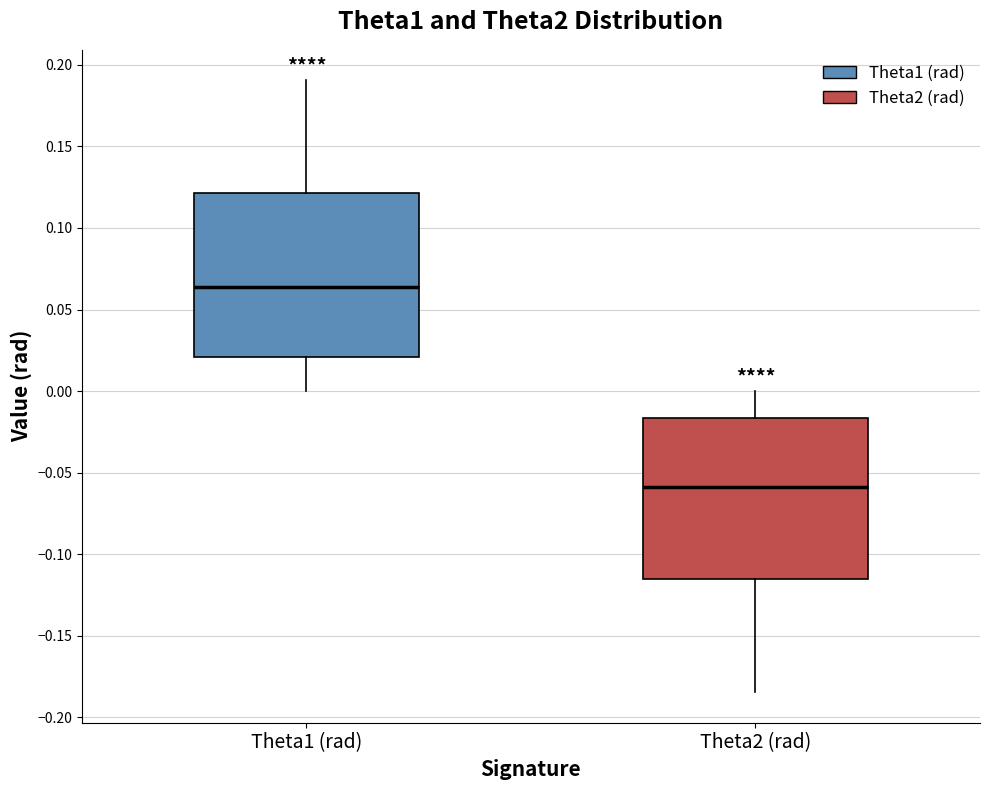

Which box has the lowest median line?

Theta2 (rad)